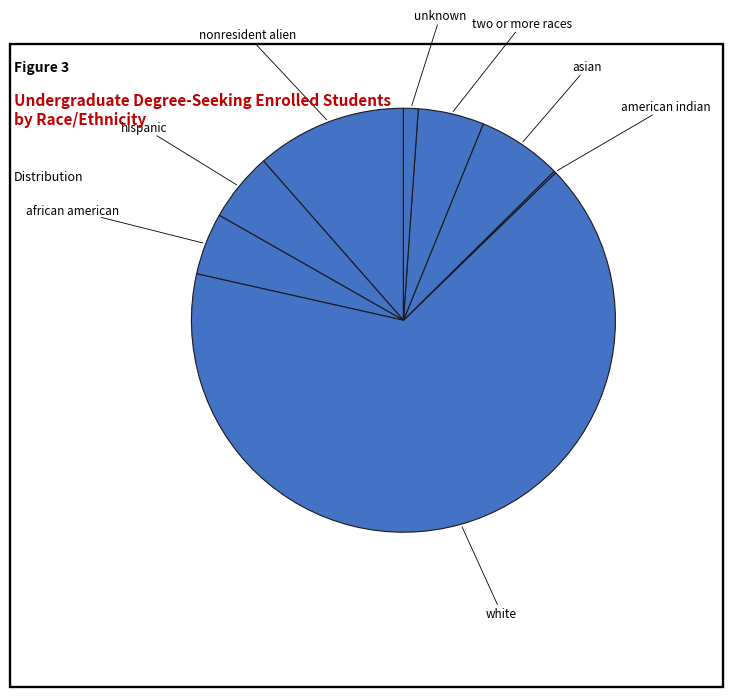

What is the smallest slice in the pie chart?

american indian